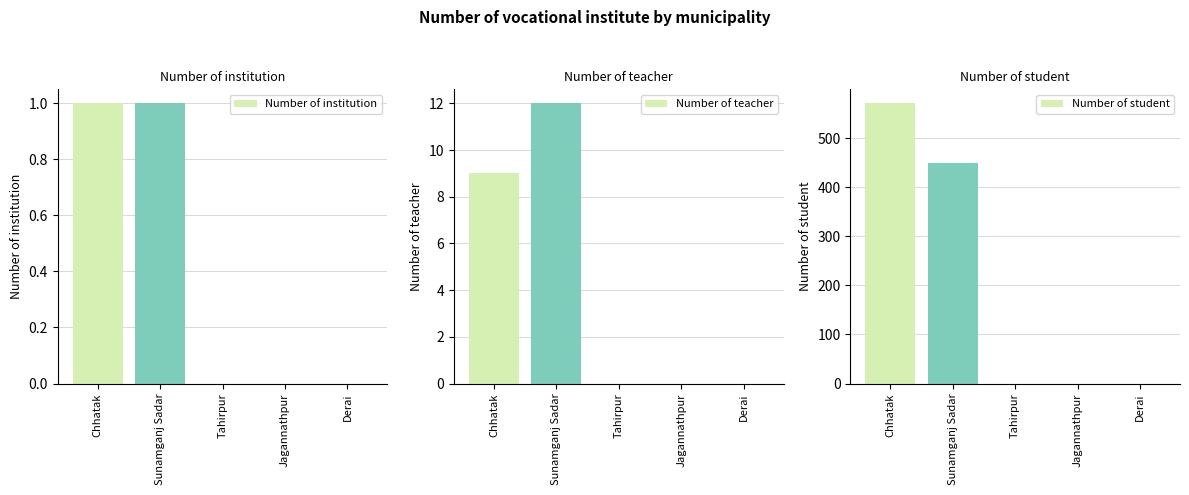

What is the difference between the Number of student values at Sunamganj Sadar and Jagannathpur?

450